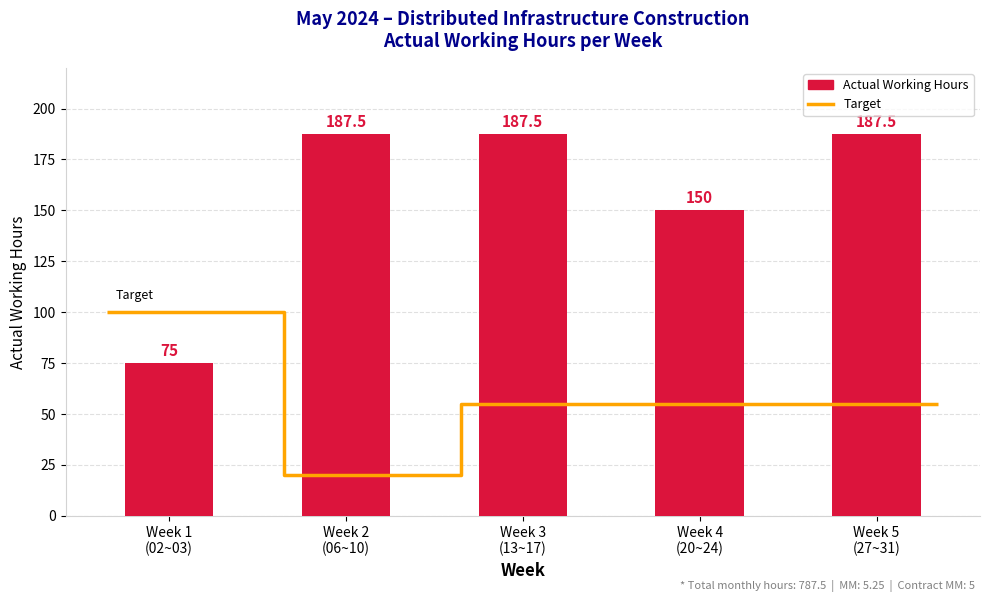

What is the maximum value shown in the chart?

187.5